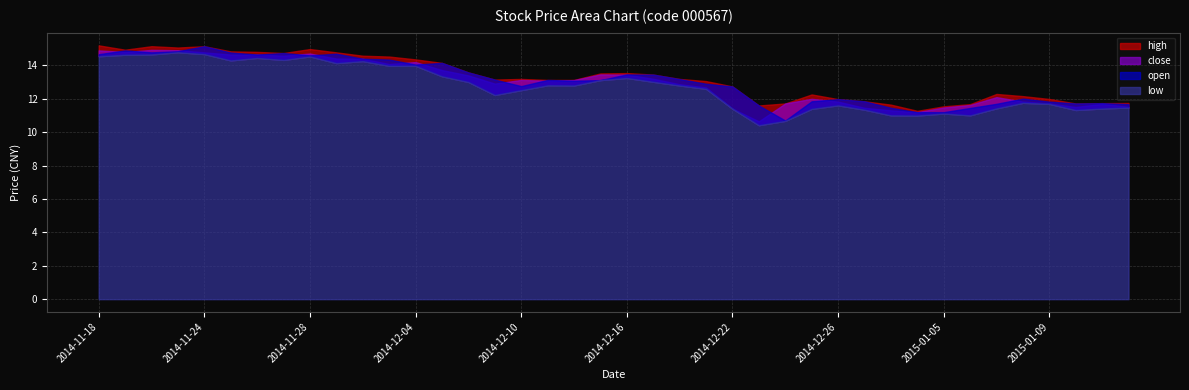

What are all the series names shown in the legend?

high, close, open, low